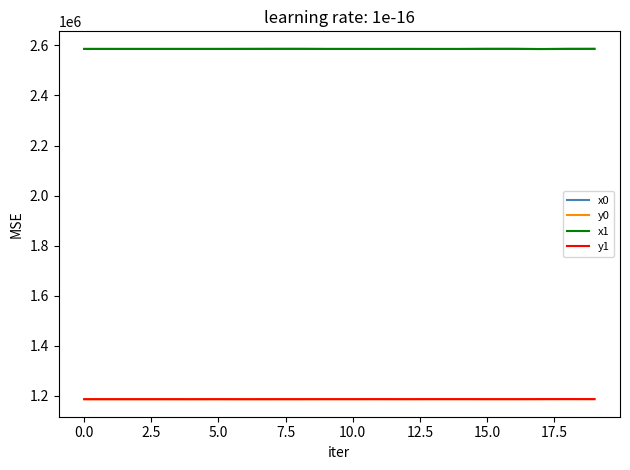

True or false: x1 and y0 intersect in this chart.

False